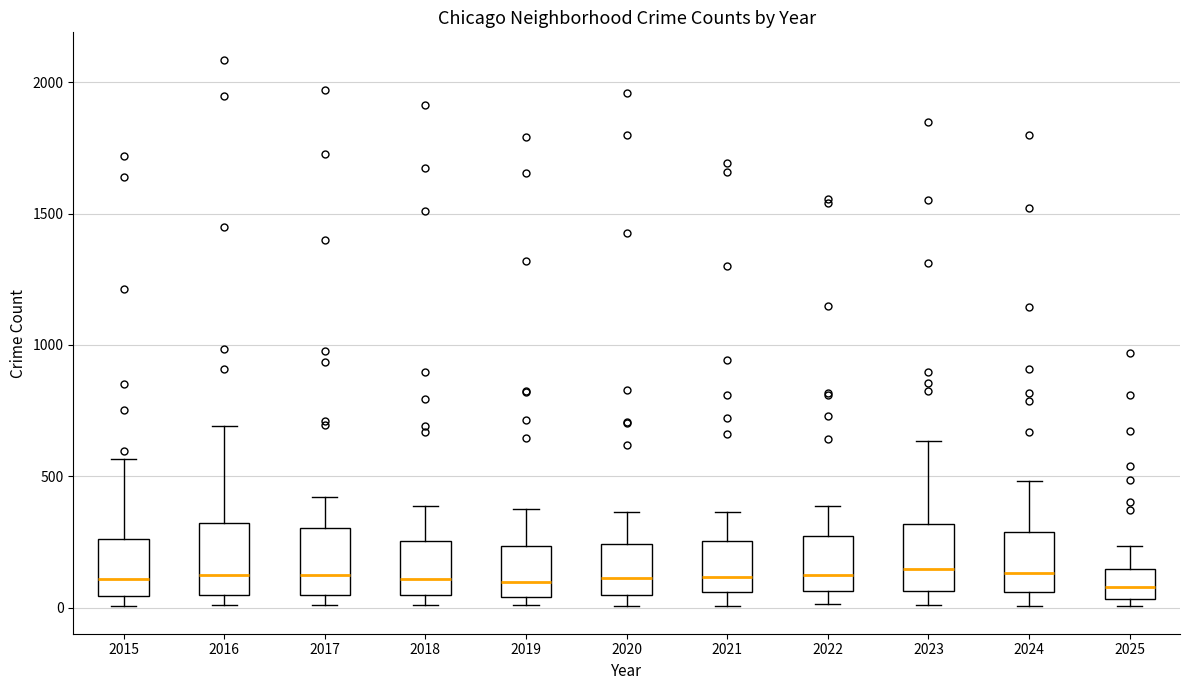

Where is the upper edge of the box at x = 2015 on the y-axis? The values are not printed on the chart, so give them approximately, as read against the axis.

250